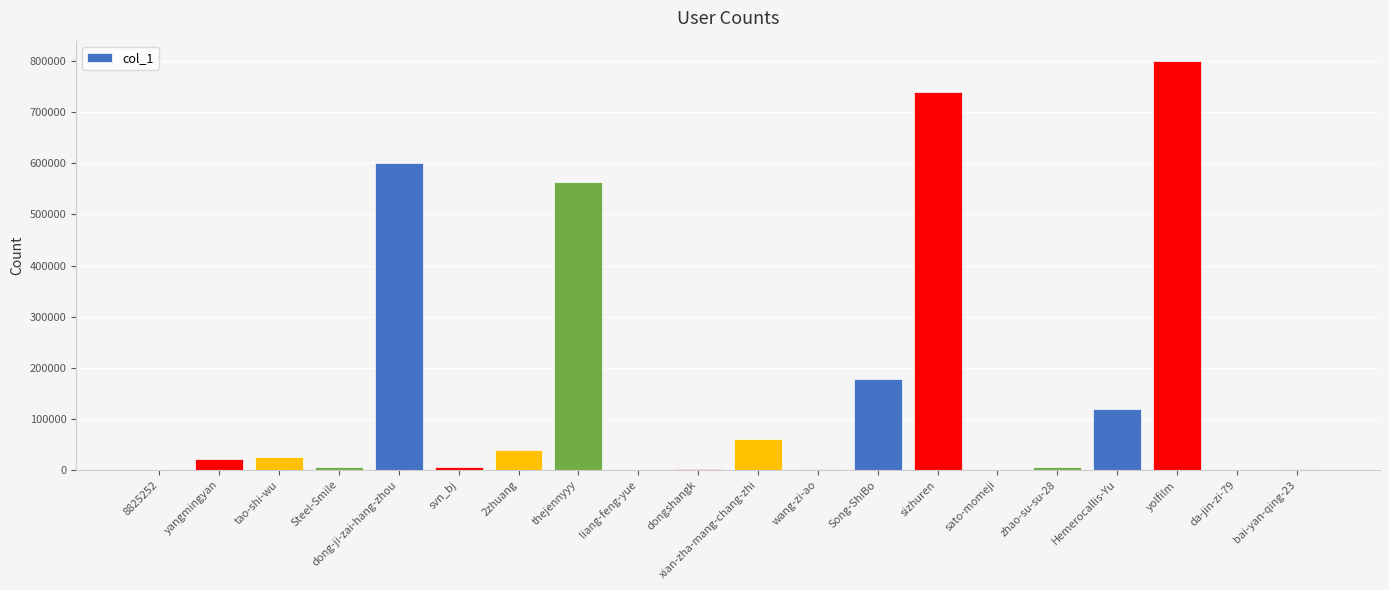

The value at tao-shi-wu is 26109. True or false?

True